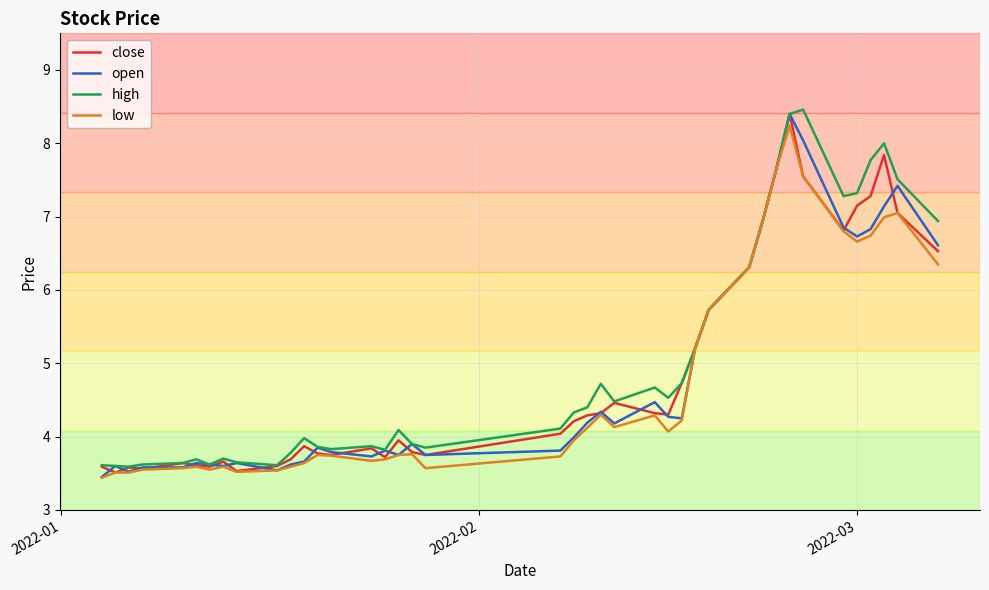

List the series in order of their overall mean, highest first.

high, close, open, low